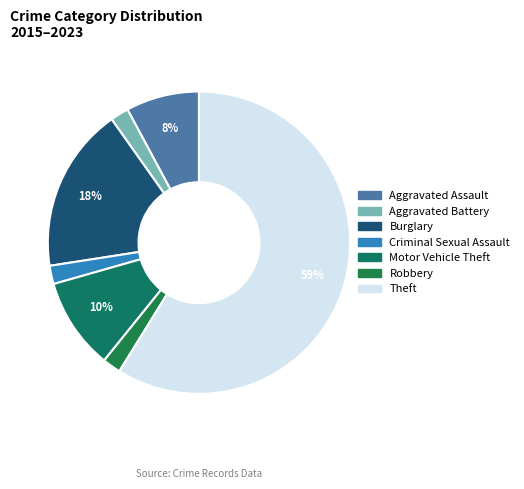

Do Robbery and Theft together represent more than half of the pie?

Yes